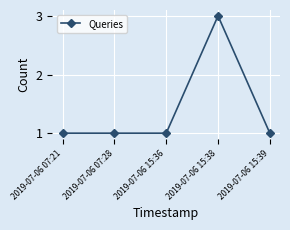

What is the difference between the maximum and minimum values?

2